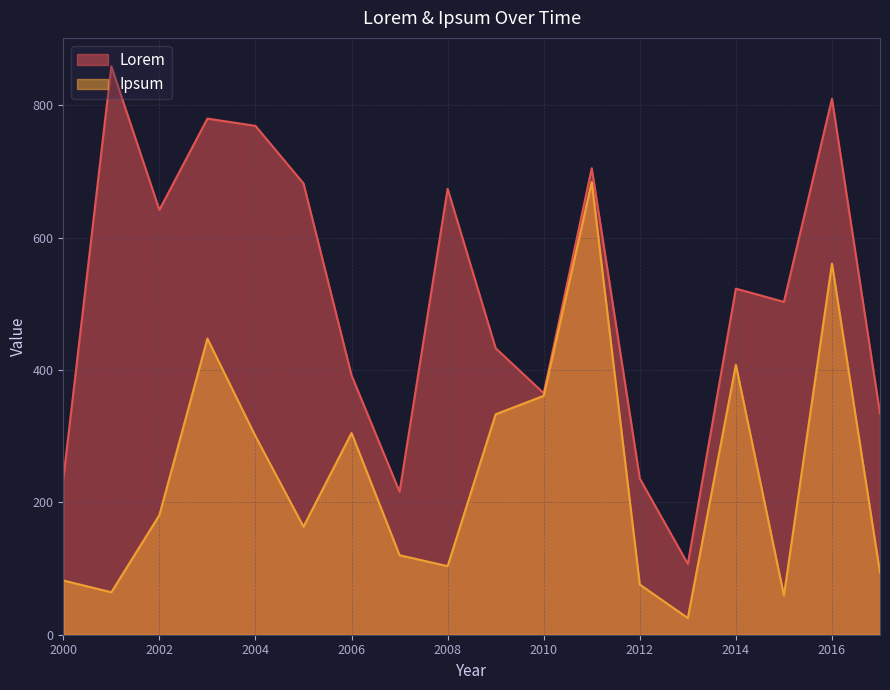

True or false: Ipsum and Lorem cross at least once.

False